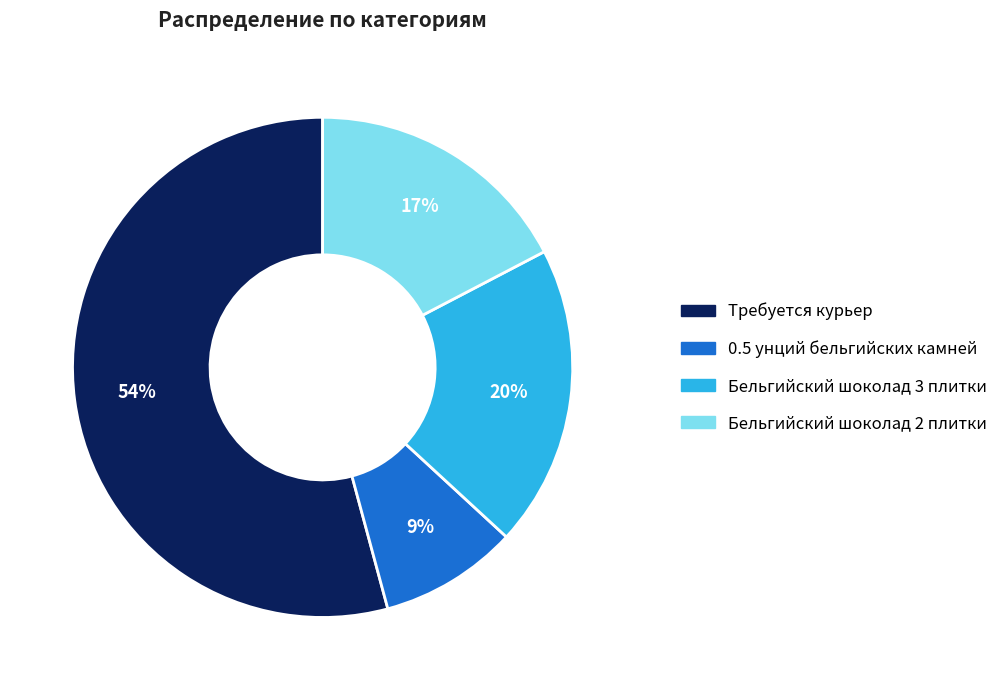

Is it true that 0.5 унций бельгийских камней is 9% of the pie?

True